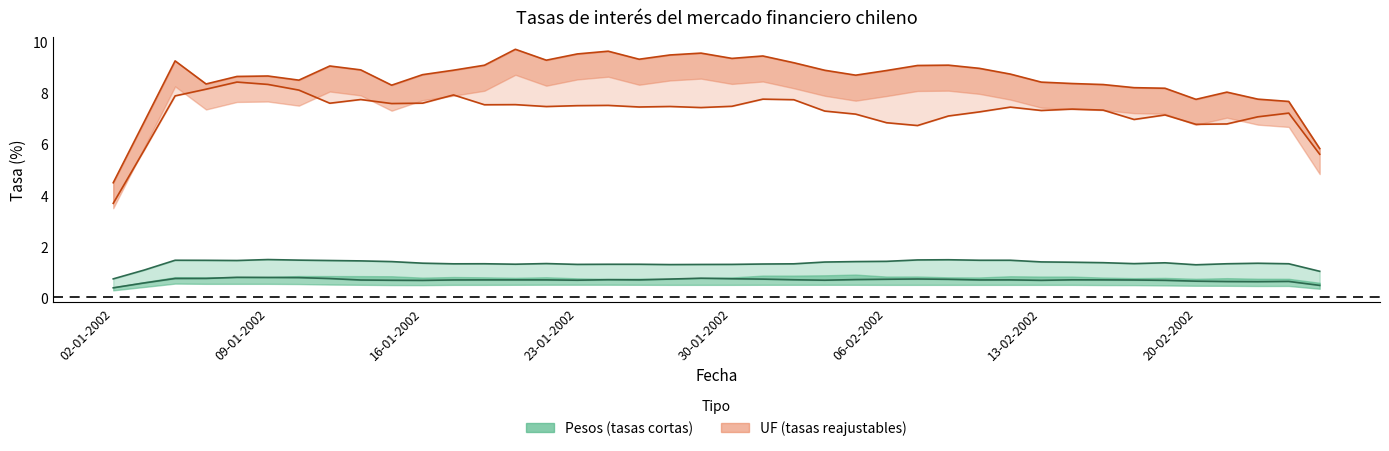

At how many categories does at least one series exceed 4?

40